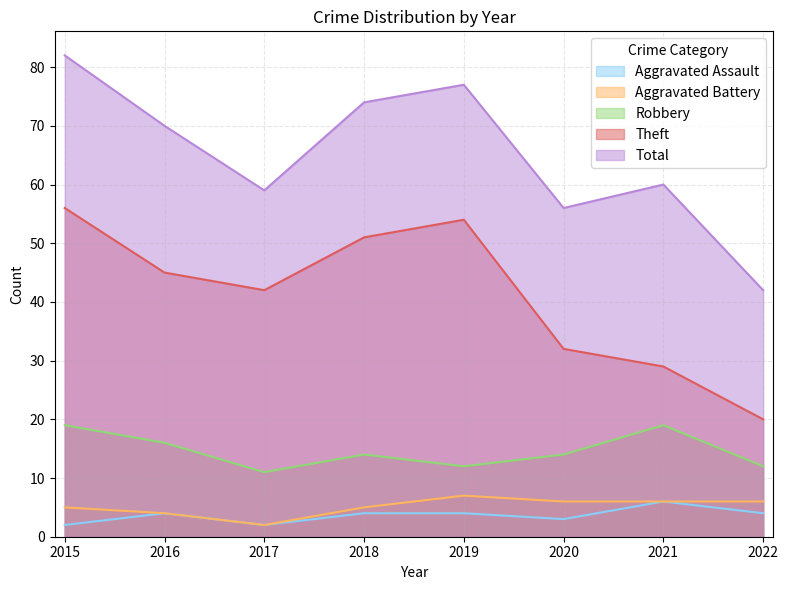

What is the total value across all series at 2020?

111